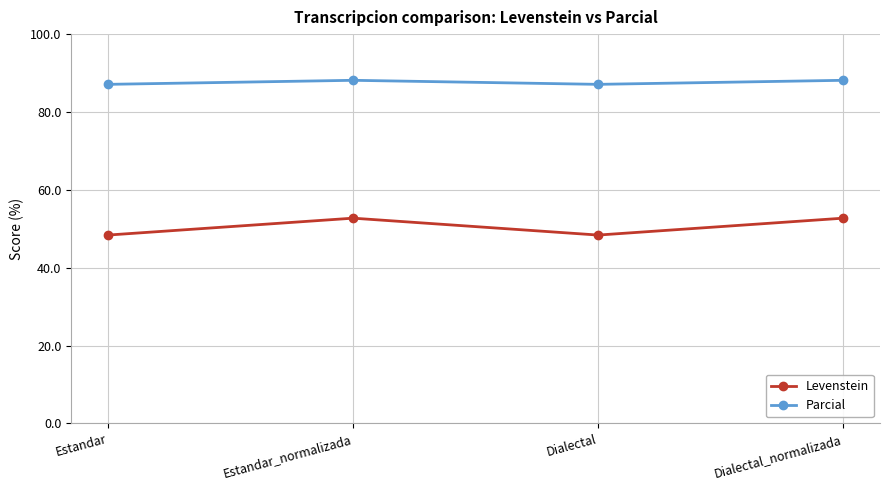

True or false: Levenstein and Parcial cross at least once.

False